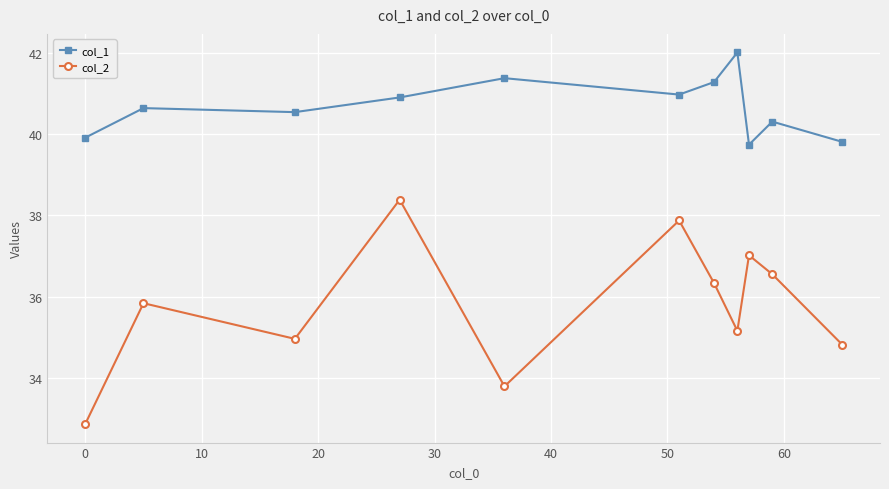

True or false: col_1 has more than 0 interior local peaks.

True